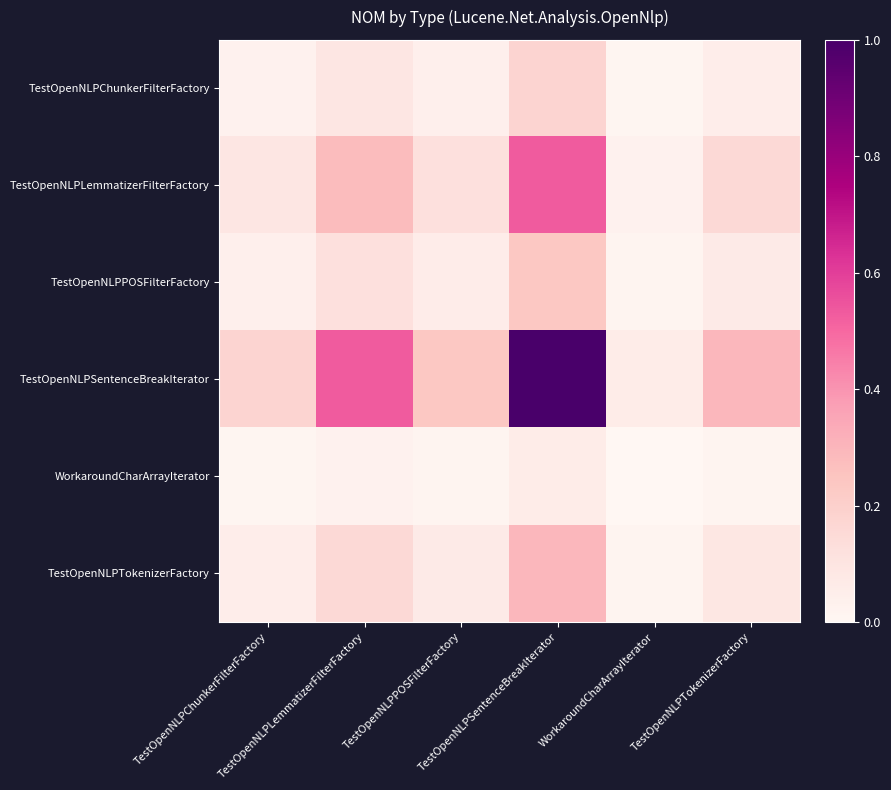

Between TestOpenNLPTokenizerFactory and TestOpenNLPChunkerFilterFactory, which is larger?

TestOpenNLPTokenizerFactory